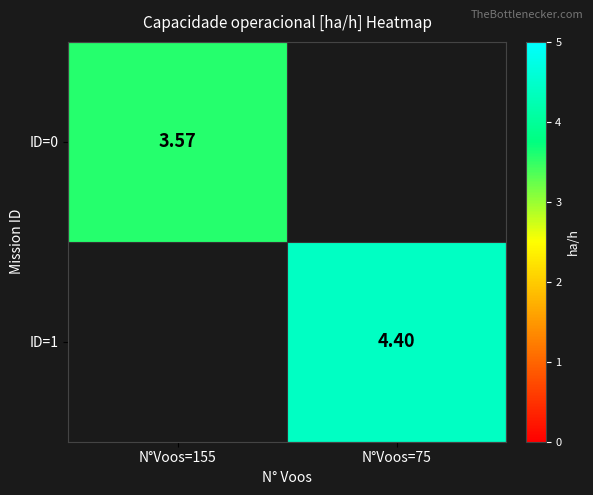

Is the value of ID=0 at N°Voos=155 greater than the value of ID=1 at N°Voos=75?

No